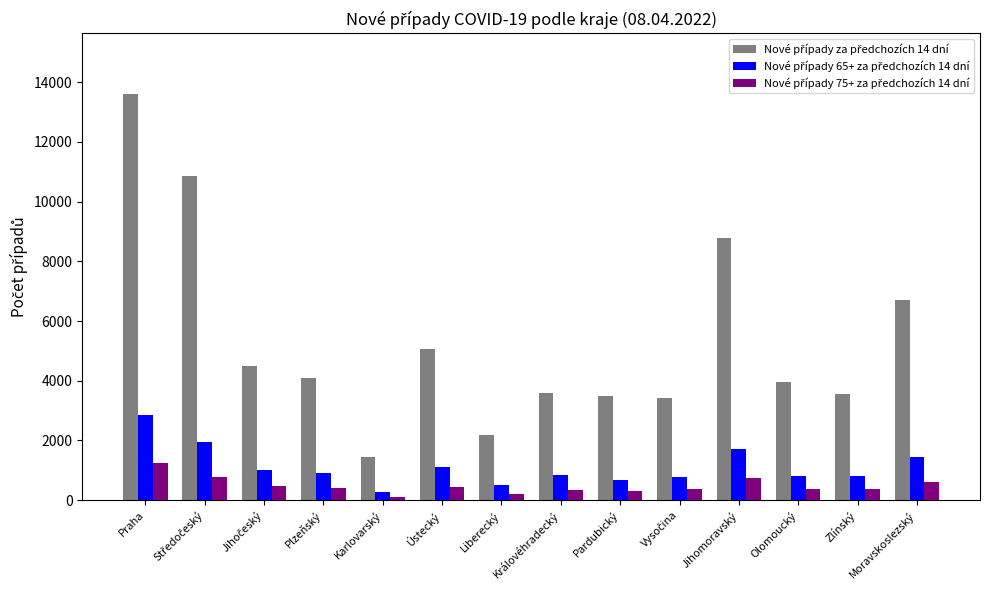

How many distinct data groups are displayed?

3